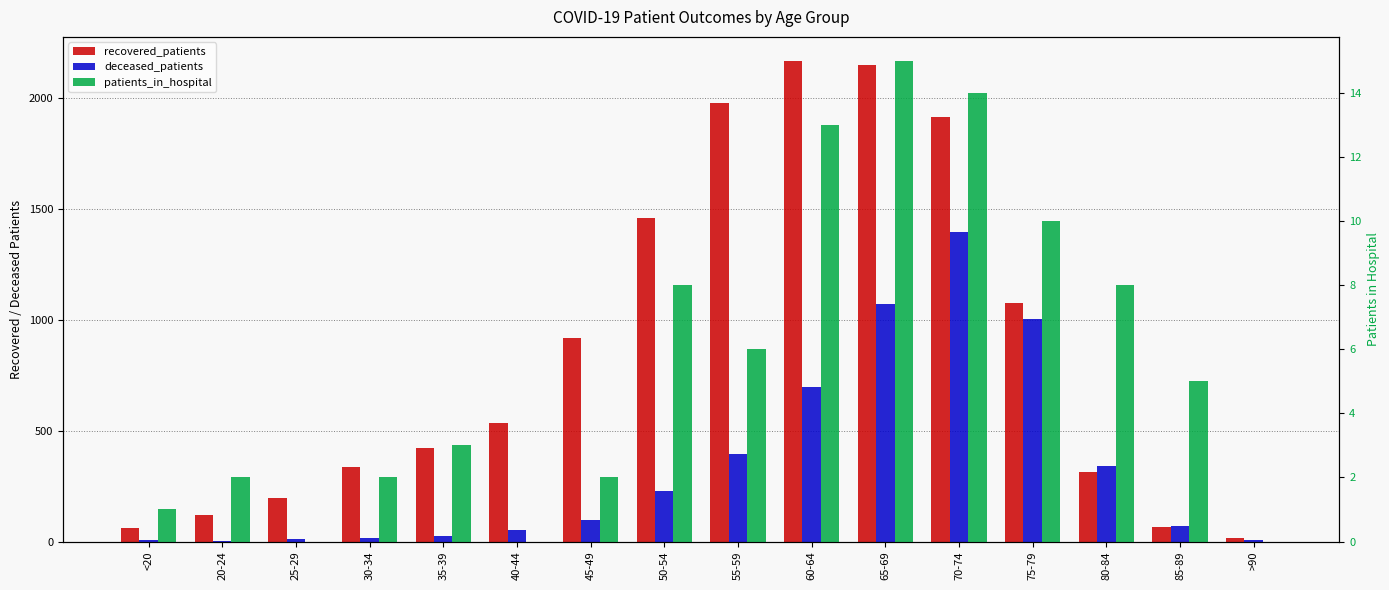

What is the sum of all recovered_patients values?

13715